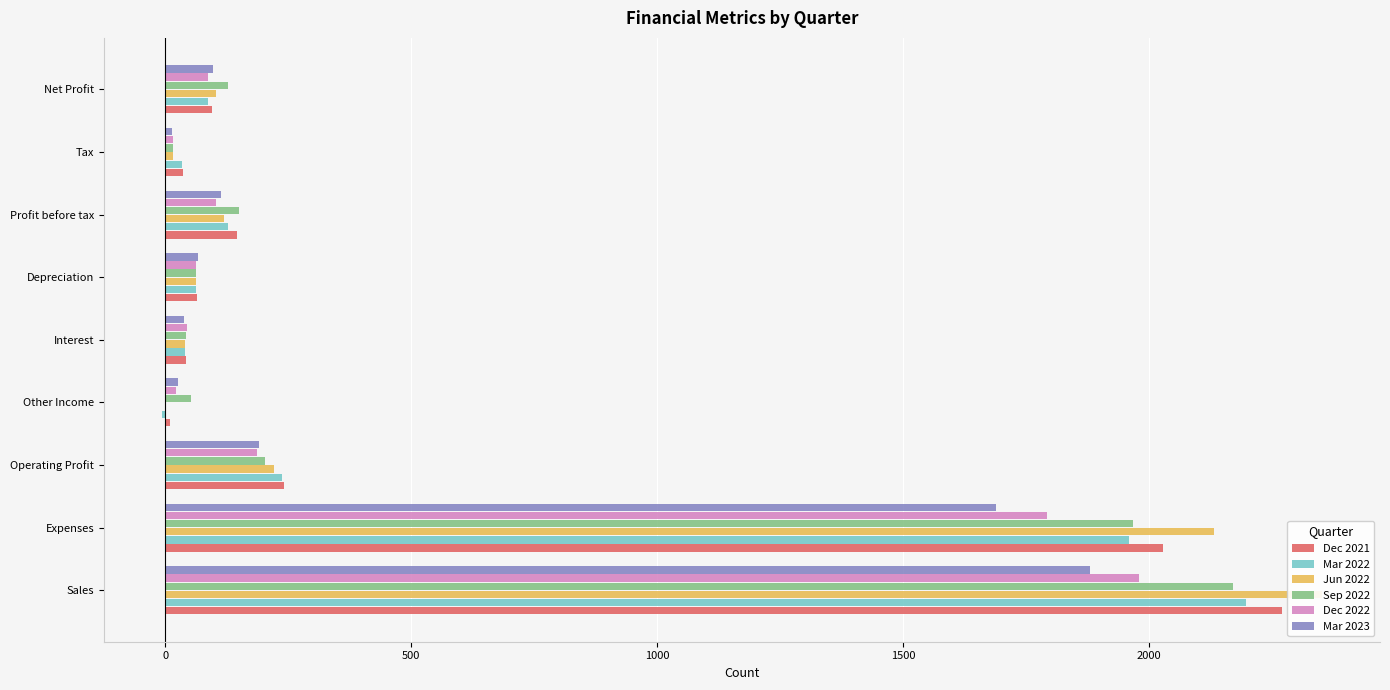

What is the average value of the Dec 2022 series?

477